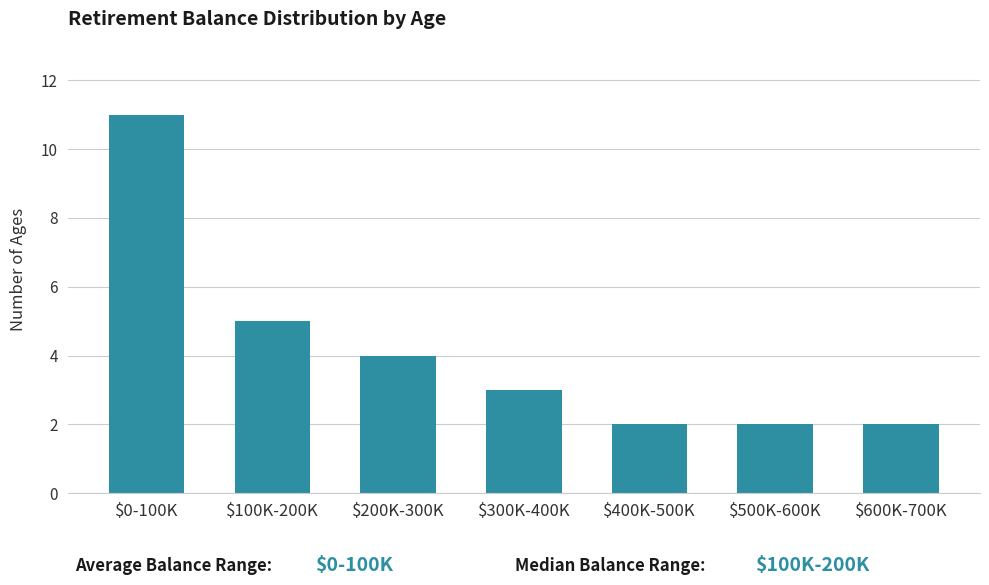

Reading right to left, transcribe all the data shown in this chart.

2	2	2	3	4	5	11